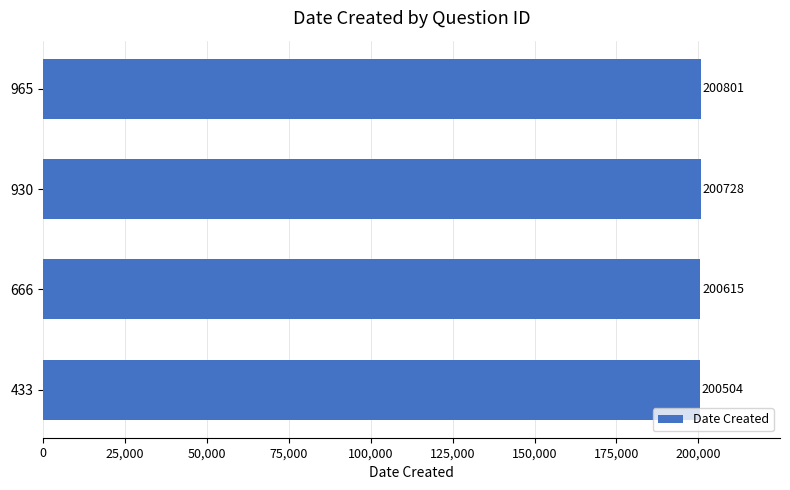

Between 666 and 433, which is larger?

666